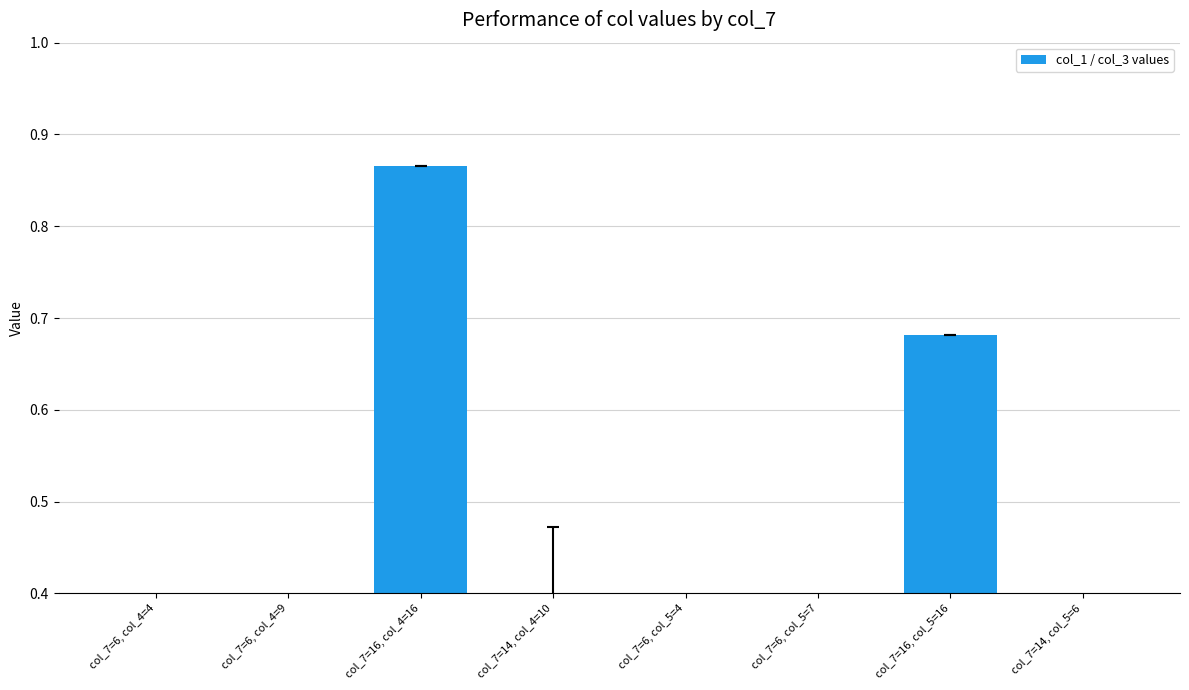

Reading left to right, list all the values displayed in this chart.

col_7=6, col_4=4=0.3	col_7=6, col_4=9=0.2	col_7=16, col_4=16=0.9	col_7=14, col_4=10=0.4	col_7=6, col_5=4=0.0	col_7=6, col_5=7=-0.1	col_7=16, col_5=16=0.7	col_7=14, col_5=6=0.1